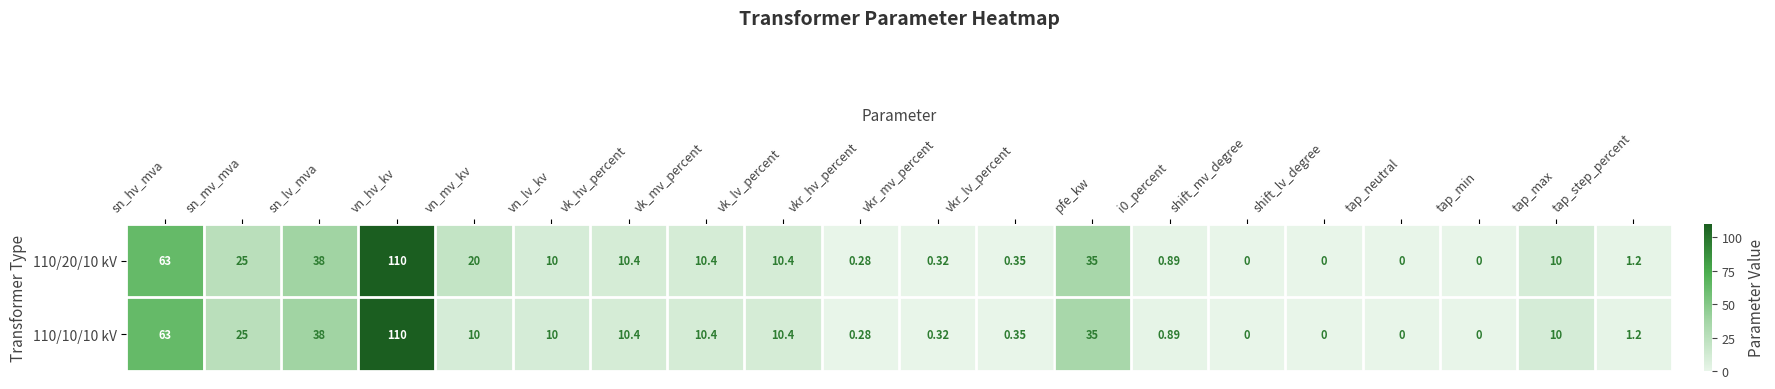

Where does the 110/10/10 kV series first go above 10?

sn_hv_mva